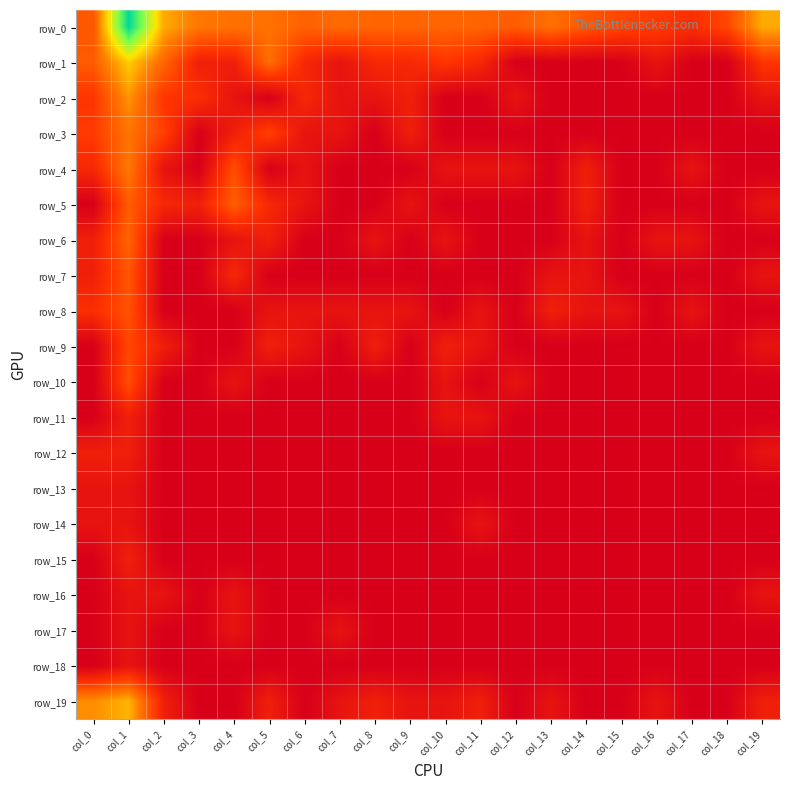

Reading left to right, extract all data points from this chart.

row_0: col_0=2.6	col_1=8.8	col_2=4.3	col_3=3.3	col_4=3.2	col_5=3.2	col_6=2.8	col_7=3.0	col_8=2.9	col_9=2.9	col_10=2.9	col_11=2.9	col_12=2.7	col_13=3.2	col_14=2.6	col_15=2.2	col_16=1.9	col_17=1.6	col_18=2.2	col_19=4.3
row_1: col_0=2.7	col_1=4.9	col_2=2.9	col_3=1.1	col_4=1.1	col_5=3.1	col_6=1.4	col_7=0.7	col_8=1.4	col_9=1.4	col_10=1.8	col_11=1.4	col_12=0.0	col_13=0.0	col_14=0.0	col_15=0.0	col_16=0.7	col_17=0.0	col_18=0.0	col_19=1.8
row_2: col_0=1.8	col_1=3.9	col_2=1.8	col_3=1.6	col_4=0.7	col_5=0.0	col_6=1.4	col_7=0.7	col_8=0.7	col_9=1.1	col_10=0.0	col_11=0.0	col_12=0.7	col_13=0.0	col_14=0.0	col_15=0.0	col_16=0.0	col_17=0.0	col_18=0.0	col_19=0.7
row_3: col_0=1.9	col_1=3.3	col_2=2.1	col_3=0.0	col_4=1.1	col_5=2.1	col_6=0.7	col_7=0.7	col_8=0.0	col_9=1.1	col_10=0.0	col_11=0.0	col_12=0.0	col_13=0.0	col_14=0.0	col_15=0.0	col_16=0.0	col_17=0.0	col_18=0.0	col_19=0.0
row_4: col_0=1.4	col_1=3.4	col_2=0.7	col_3=0.0	col_4=2.4	col_5=0.0	col_6=0.7	col_7=0.0	col_8=0.0	col_9=0.0	col_10=0.7	col_11=0.7	col_12=0.7	col_13=0.0	col_14=1.1	col_15=0.0	col_16=0.0	col_17=0.7	col_18=0.0	col_19=0.0
row_5: col_0=0.0	col_1=2.7	col_2=1.4	col_3=1.1	col_4=2.8	col_5=1.4	col_6=0.7	col_7=0.0	col_8=0.0	col_9=0.7	col_10=0.0	col_11=0.0	col_12=0.0	col_13=0.0	col_14=1.1	col_15=0.0	col_16=0.0	col_17=0.0	col_18=0.0	col_19=0.7
row_6: col_0=1.1	col_1=2.9	col_2=0.0	col_3=0.0	col_4=0.7	col_5=1.1	col_6=0.0	col_7=0.0	col_8=0.7	col_9=0.0	col_10=0.7	col_11=0.0	col_12=0.0	col_13=0.0	col_14=0.7	col_15=0.0	col_16=0.7	col_17=0.7	col_18=0.0	col_19=0.0
row_7: col_0=1.1	col_1=2.6	col_2=0.0	col_3=0.0	col_4=1.4	col_5=0.0	col_6=0.0	col_7=0.0	col_8=0.0	col_9=0.0	col_10=0.0	col_11=0.0	col_12=0.0	col_13=0.7	col_14=0.7	col_15=0.0	col_16=0.0	col_17=0.0	col_18=0.0	col_19=0.7
row_8: col_0=1.6	col_1=2.5	col_2=0.0	col_3=0.0	col_4=0.0	col_5=0.7	col_6=0.7	col_7=0.7	col_8=0.7	col_9=0.7	col_10=0.0	col_11=0.7	col_12=0.0	col_13=1.1	col_14=0.7	col_15=0.7	col_16=0.0	col_17=0.7	col_18=0.0	col_19=0.0
row_9: col_0=0.0	col_1=2.2	col_2=1.1	col_3=0.0	col_4=0.0	col_5=1.1	col_6=0.7	col_7=0.0	col_8=1.1	col_9=0.0	col_10=1.1	col_11=0.7	col_12=0.0	col_13=0.0	col_14=0.0	col_15=0.0	col_16=0.0	col_17=0.0	col_18=0.0	col_19=0.7
row_10: col_0=0.0	col_1=2.4	col_2=0.0	col_3=0.0	col_4=0.7	col_5=0.0	col_6=0.0	col_7=0.0	col_8=0.0	col_9=0.0	col_10=0.7	col_11=0.0	col_12=0.7	col_13=0.0	col_14=0.0	col_15=0.0	col_16=0.0	col_17=0.0	col_18=0.0	col_19=0.0
row_11: col_0=0.0	col_1=1.1	col_2=0.0	col_3=0.0	col_4=0.0	col_5=0.0	col_6=0.0	col_7=0.0	col_8=0.0	col_9=0.0	col_10=0.7	col_11=0.7	col_12=0.0	col_13=0.0	col_14=0.0	col_15=0.0	col_16=0.0	col_17=0.0	col_18=0.0	col_19=0.0
row_12: col_0=1.1	col_1=1.1	col_2=0.0	col_3=0.0	col_4=0.0	col_5=0.0	col_6=0.0	col_7=0.0	col_8=0.0	col_9=0.0	col_10=0.0	col_11=0.0	col_12=0.0	col_13=0.0	col_14=0.0	col_15=0.0	col_16=0.0	col_17=0.0	col_18=0.0	col_19=0.7
row_13: col_0=0.7	col_1=0.7	col_2=0.0	col_3=0.0	col_4=0.0	col_5=0.0	col_6=0.0	col_7=0.0	col_8=0.0	col_9=0.0	col_10=0.0	col_11=0.0	col_12=0.0	col_13=0.0	col_14=0.0	col_15=0.0	col_16=0.0	col_17=0.0	col_18=0.0	col_19=0.0
row_14: col_0=0.7	col_1=0.7	col_2=0.0	col_3=0.0	col_4=0.0	col_5=0.0	col_6=0.0	col_7=0.0	col_8=0.0	col_9=0.0	col_10=0.0	col_11=0.7	col_12=0.0	col_13=0.0	col_14=0.0	col_15=0.0	col_16=0.0	col_17=0.0	col_18=0.0	col_19=0.0
row_15: col_0=0.0	col_1=1.1	col_2=0.0	col_3=0.0	col_4=0.0	col_5=0.0	col_6=0.0	col_7=0.0	col_8=0.0	col_9=0.0	col_10=0.0	col_11=0.0	col_12=0.0	col_13=0.0	col_14=0.0	col_15=0.0	col_16=0.0	col_17=0.0	col_18=0.0	col_19=0.0
row_16: col_0=0.0	col_1=0.7	col_2=0.7	col_3=0.0	col_4=0.7	col_5=0.0	col_6=0.0	col_7=0.0	col_8=0.0	col_9=0.0	col_10=0.0	col_11=0.0	col_12=0.0	col_13=0.0	col_14=0.0	col_15=0.0	col_16=0.0	col_17=0.0	col_18=0.0	col_19=0.7
row_17: col_0=0.0	col_1=0.7	col_2=0.0	col_3=0.0	col_4=0.7	col_5=0.0	col_6=0.0	col_7=0.7	col_8=0.0	col_9=0.0	col_10=0.0	col_11=0.0	col_12=0.0	col_13=0.0	col_14=0.0	col_15=0.0	col_16=0.0	col_17=0.0	col_18=0.0	col_19=0.0
row_18: col_0=0.0	col_1=0.7	col_2=0.0	col_3=0.0	col_4=0.0	col_5=0.0	col_6=0.0	col_7=0.0	col_8=0.0	col_9=0.0	col_10=0.0	col_11=0.0	col_12=0.0	col_13=0.0	col_14=0.0	col_15=0.0	col_16=0.0	col_17=0.0	col_18=0.0	col_19=0.0
row_19: col_0=3.8	col_1=4.4	col_2=1.1	col_3=0.0	col_4=0.0	col_5=1.1	col_6=0.0	col_7=0.7	col_8=1.1	col_9=0.7	col_10=0.7	col_11=1.1	col_12=0.0	col_13=0.7	col_14=0.0	col_15=0.0	col_16=0.7	col_17=0.0	col_18=0.0	col_19=1.1